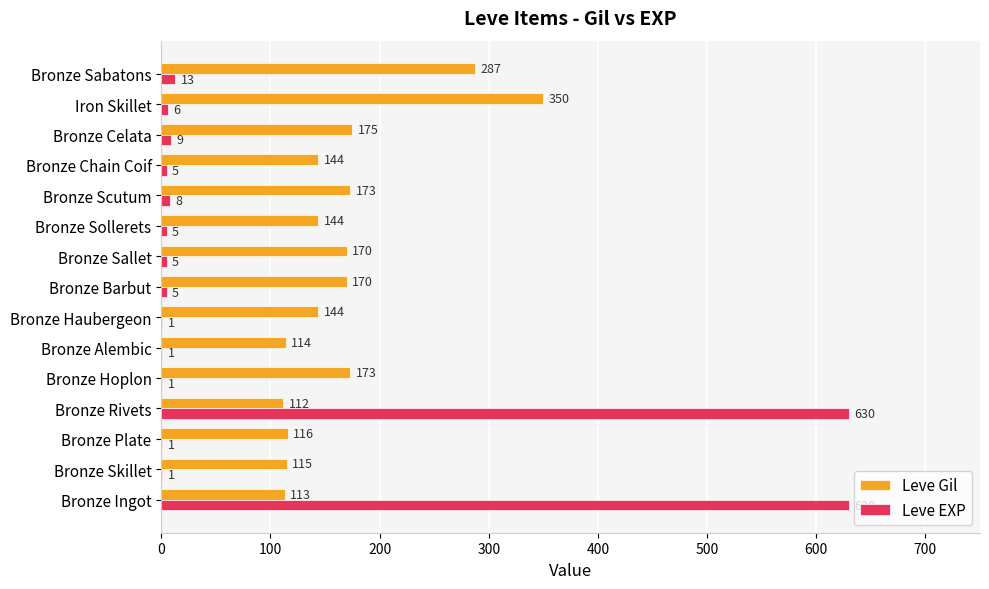

What is the sum of all Leve Gil values?

2500